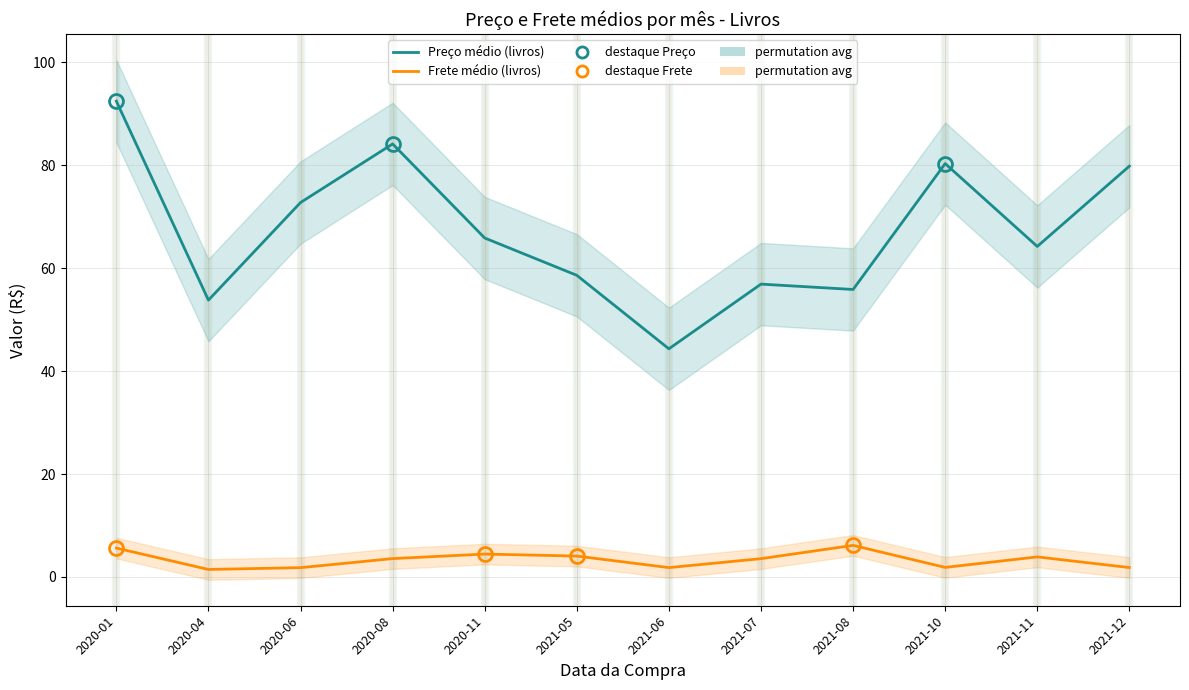

What are all the series names shown in the legend?

Preço médio (livros), Frete médio (livros)